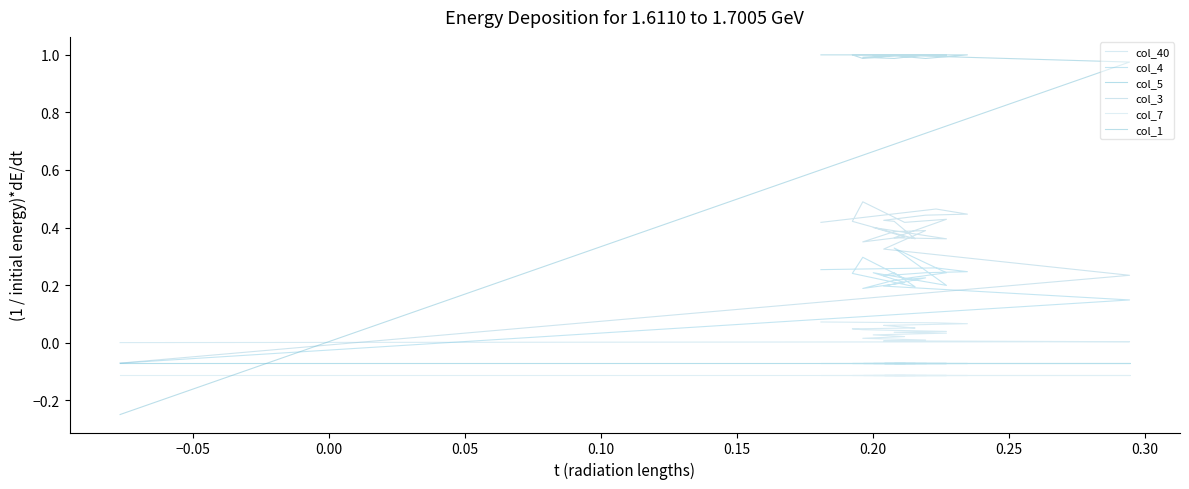

Count the number of data series in this chart.

6